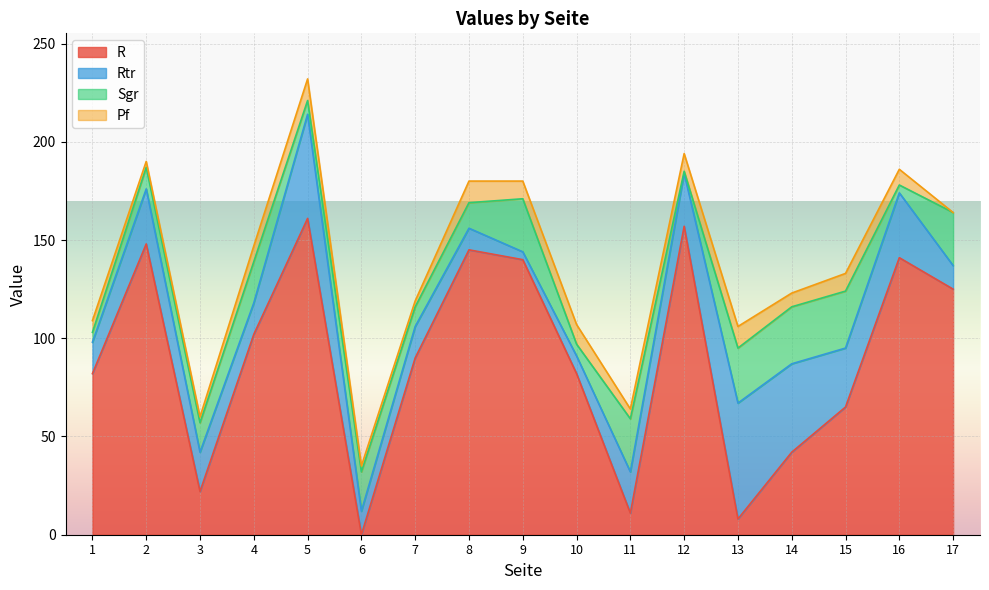

How many intersections are there between Rtr and Pf?

1